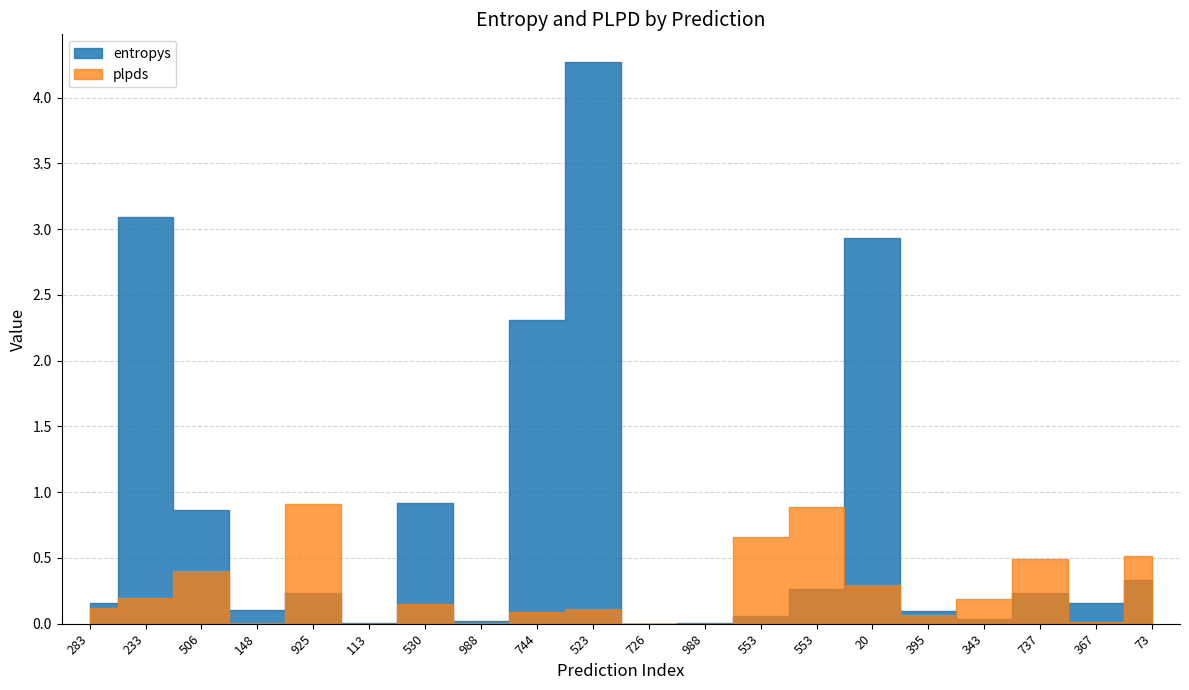

Does the chart have visible grid lines?

Yes